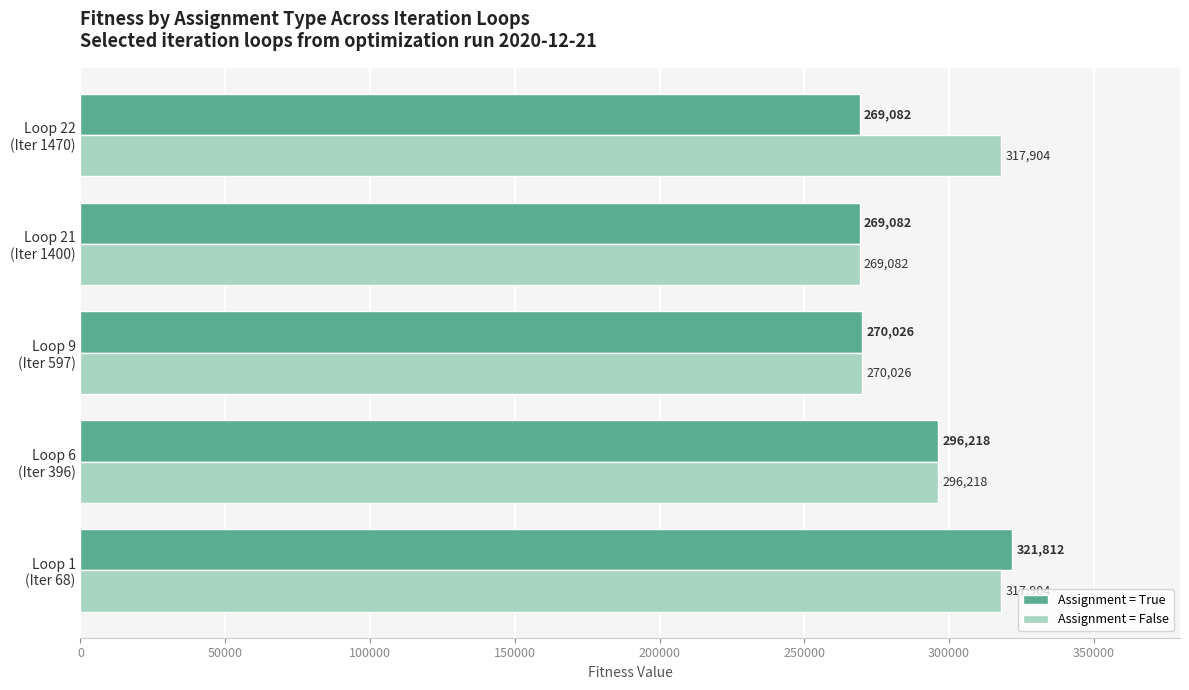

Rank the series by their average value, from highest to lowest.

Assignment = False, Assignment = True